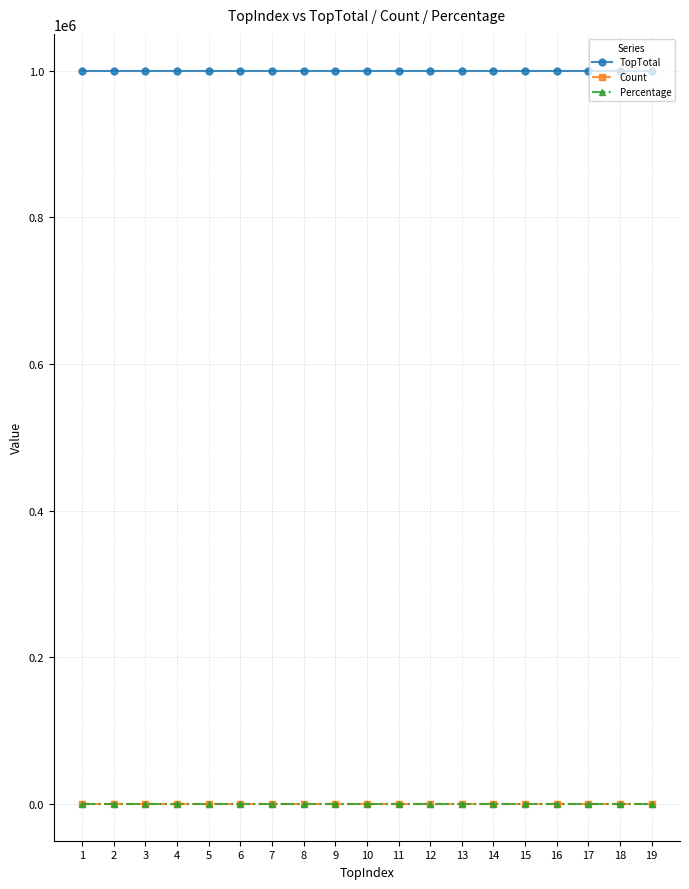

True or false: TopTotal and Percentage intersect in this chart.

False